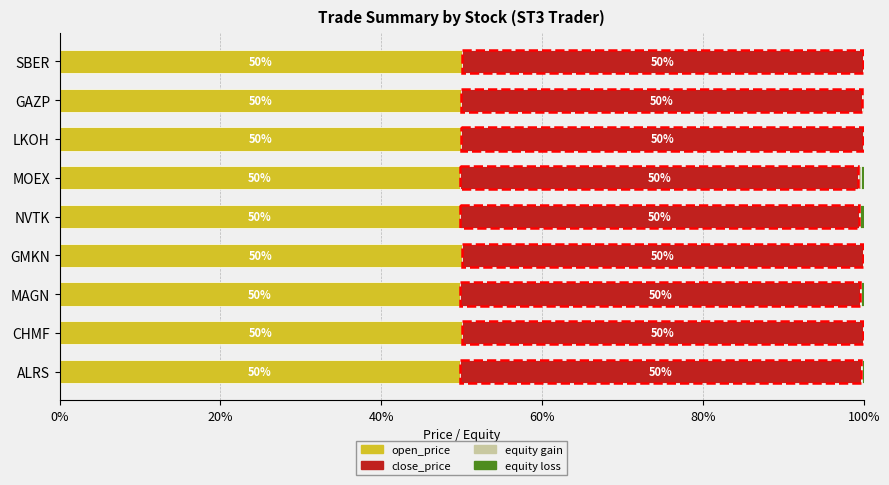

Is it true that open_price equals 73.7 at CHMF?

False